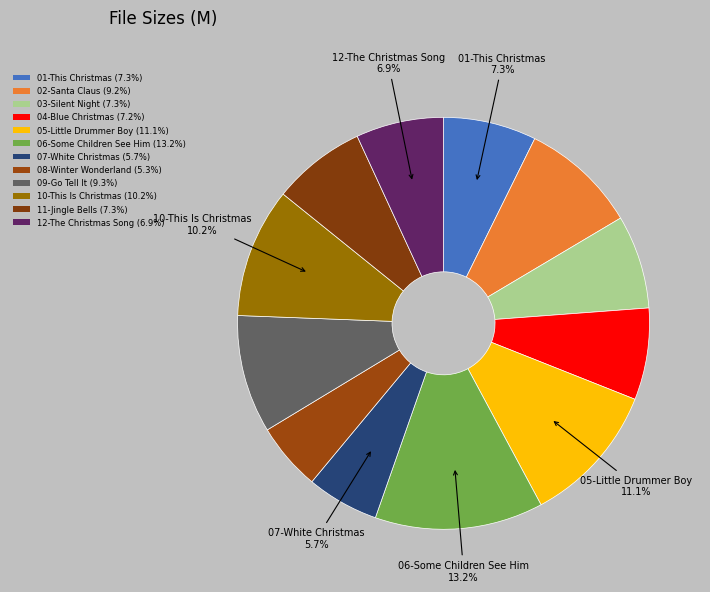

How many segments does this pie chart have?

12